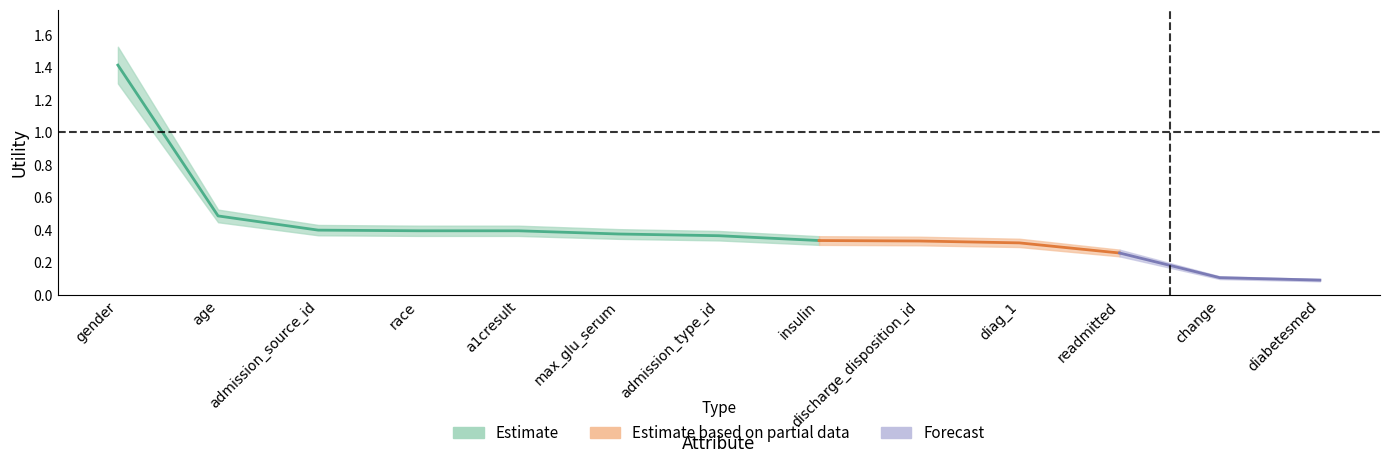

What is the change in value from age to change?

-0.4